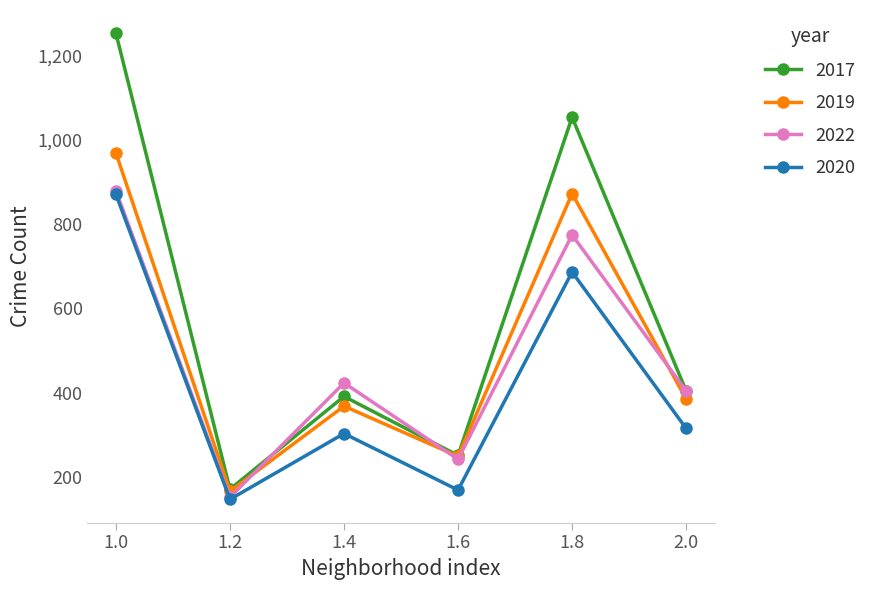

Which series has the widest spread of values?

2017